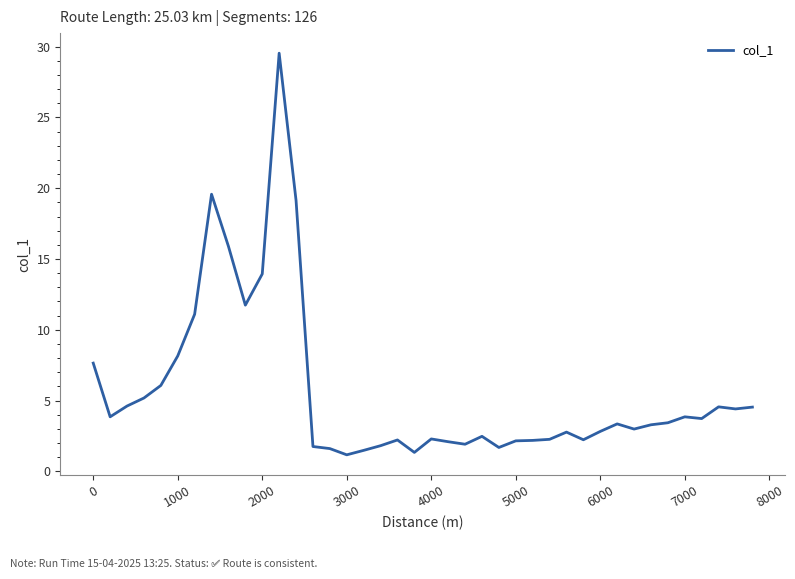

What is the smallest value displayed?

1.2